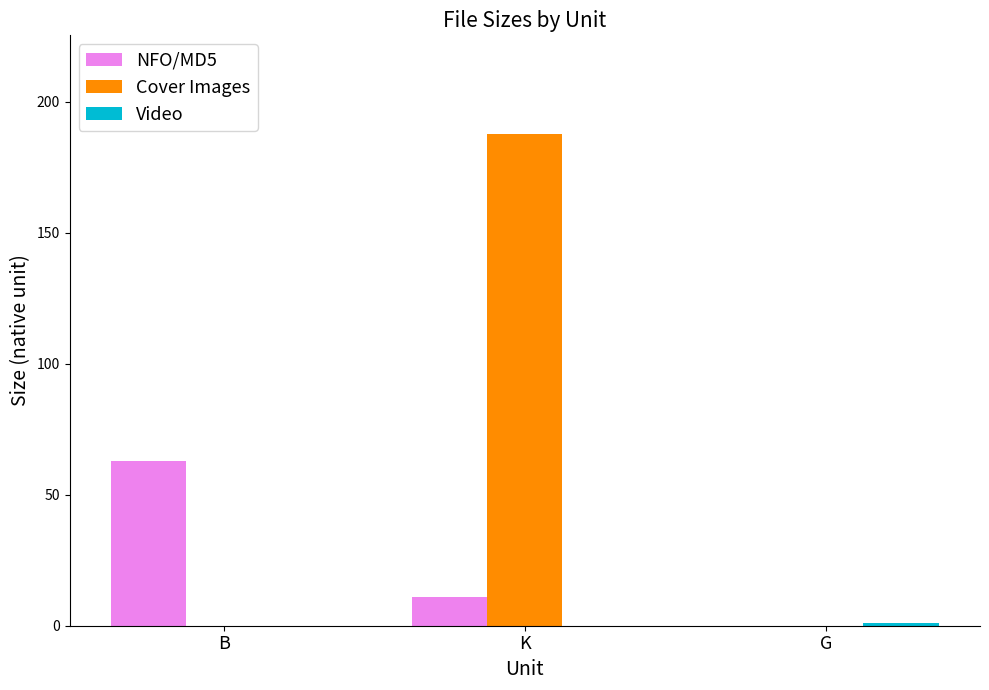

Which series changed the most between B and G?

NFO/MD5